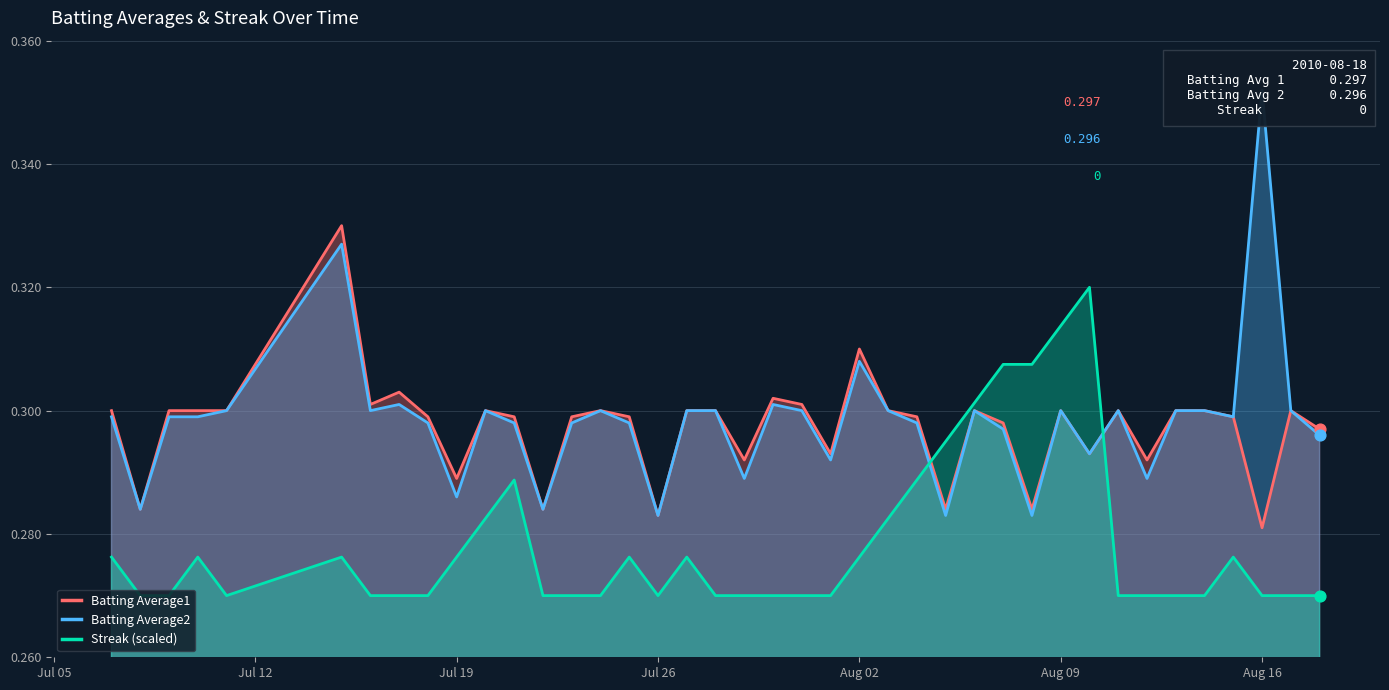

Is the value of Batting Average2 at 31 greater than the value of Streak (scaled) at 13?

Yes